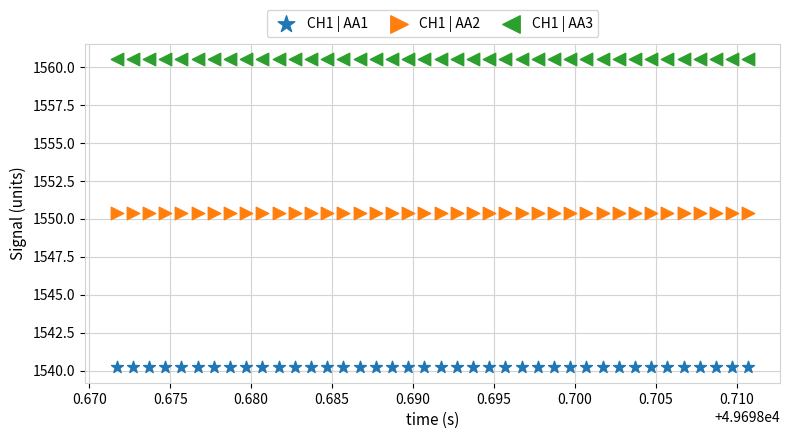

Which series reaches the minimum Y coordinate?

CH1 | AA1